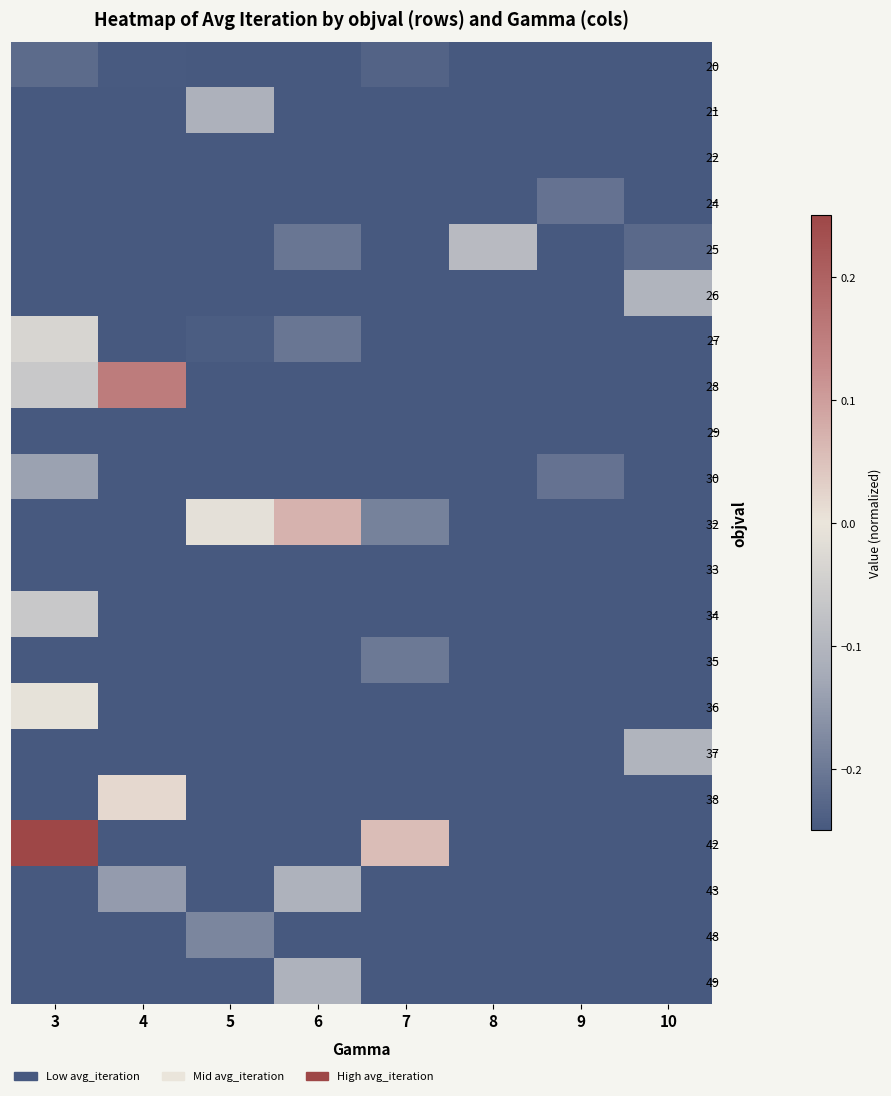

Count the number of data series in this chart.

21